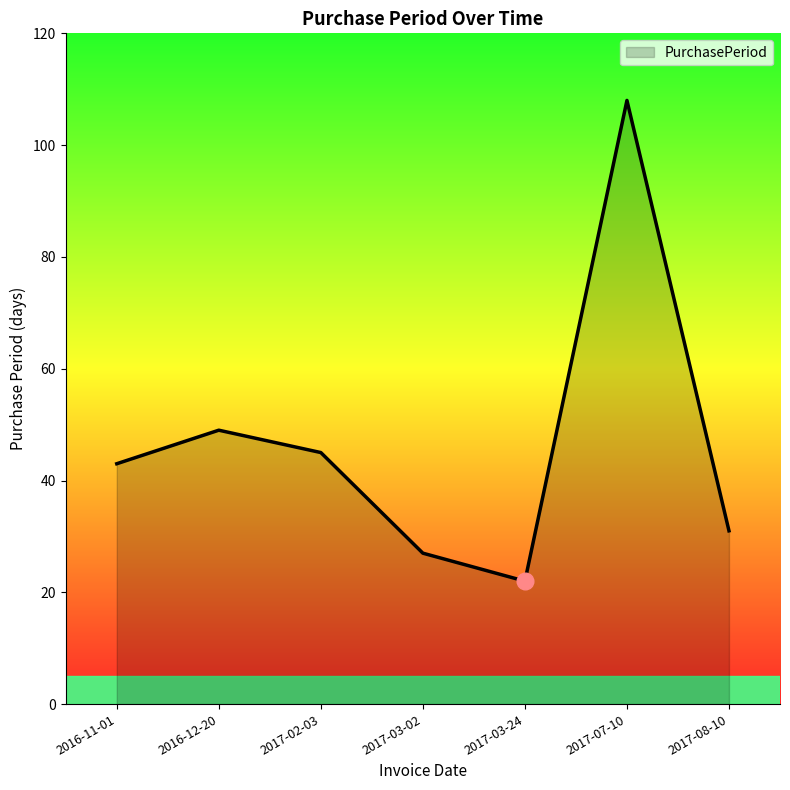

Which has a higher value, 2017-07-10 or 2016-11-01?

2017-07-10